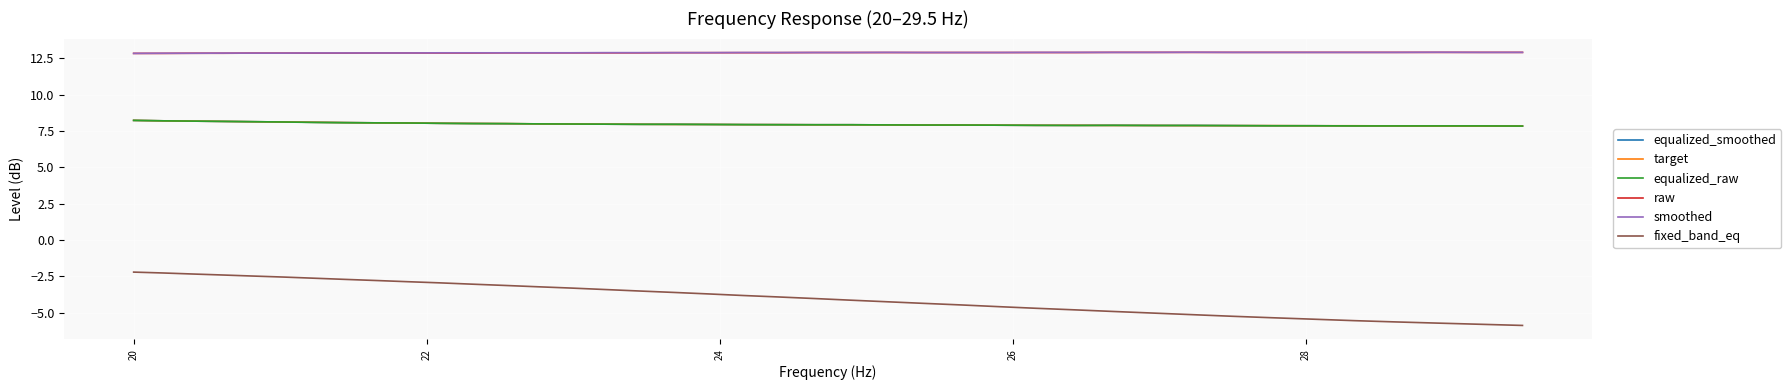

True or false: fixed_band_eq and raw intersect in this chart.

False